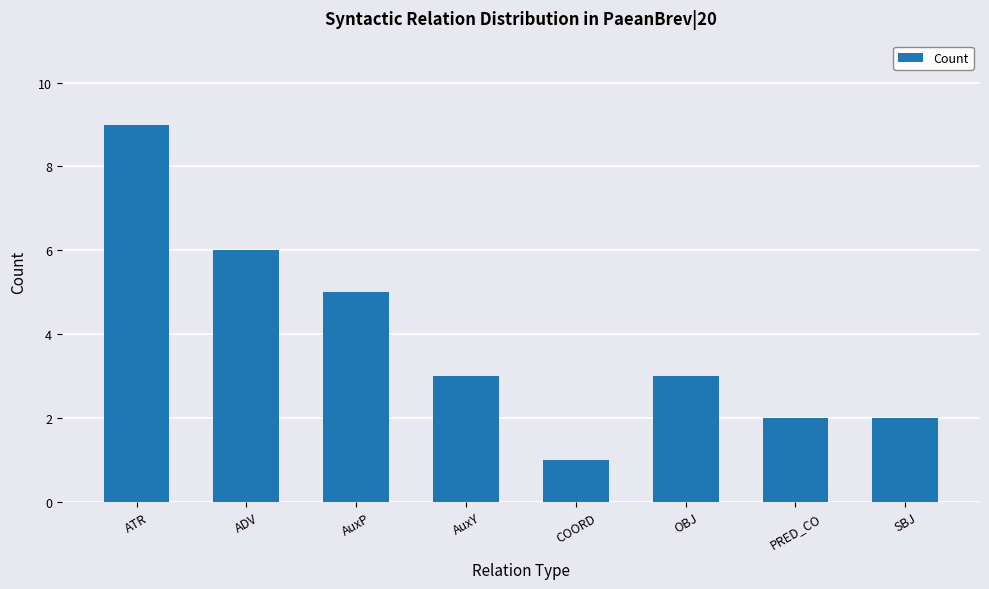

What is the sum of the values at SBJ and AuxY?

5